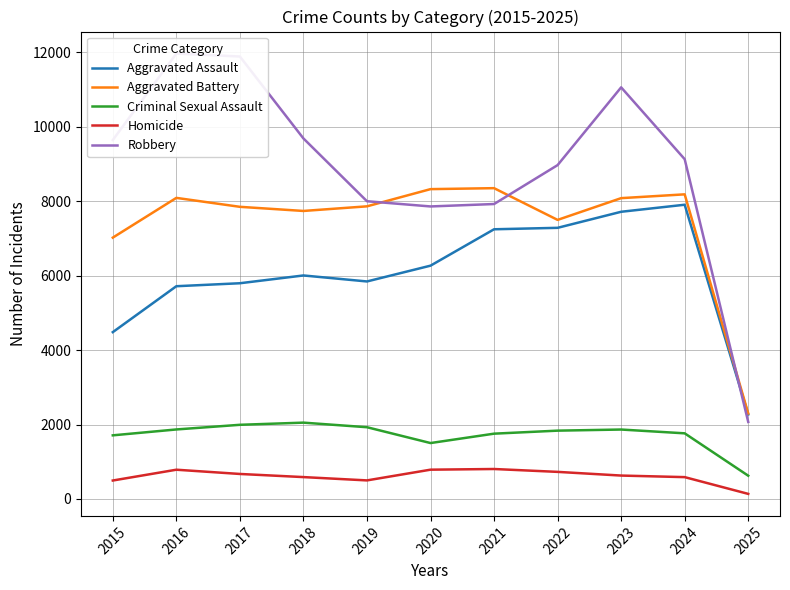

True or false: Aggravated Battery and Robbery intersect in this chart.

True